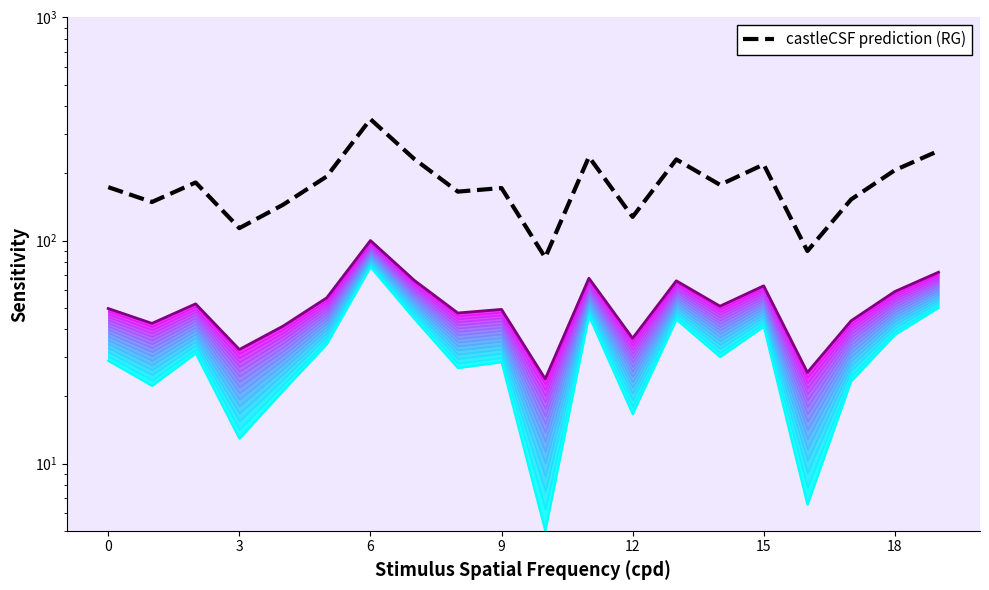

True or false: row_0 (upper) has a value of 12.7 at 0.

False